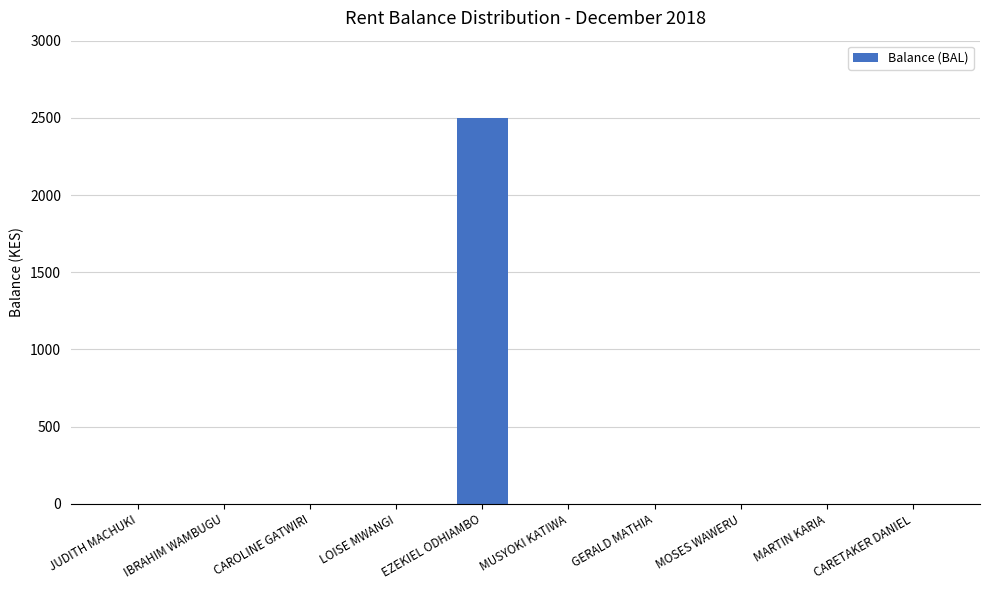

Reading right to left, transcribe all the data shown in this chart.

CARETAKER DANIEL=0	MARTIN KARIA=0	MOSES WAWERU=0	GERALD MATHIA=0	MUSYOKI KATIWA=0	EZEKIEL ODHIAMBO=2500	LOISE MWANGI=0	CAROLINE GATWIRI=0	IBRAHIM WAMBUGU=0	JUDITH MACHUKI=0